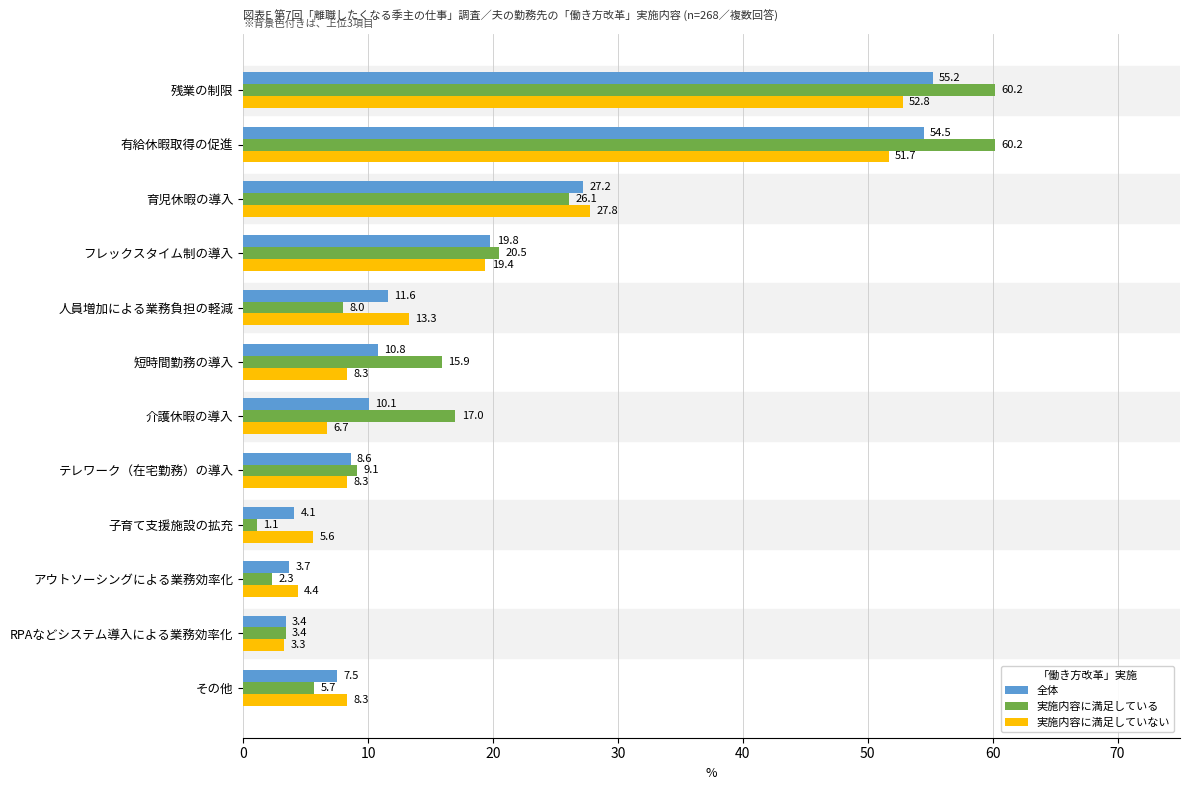

Which series has the largest range (max minus min)?

実施内容に満足している